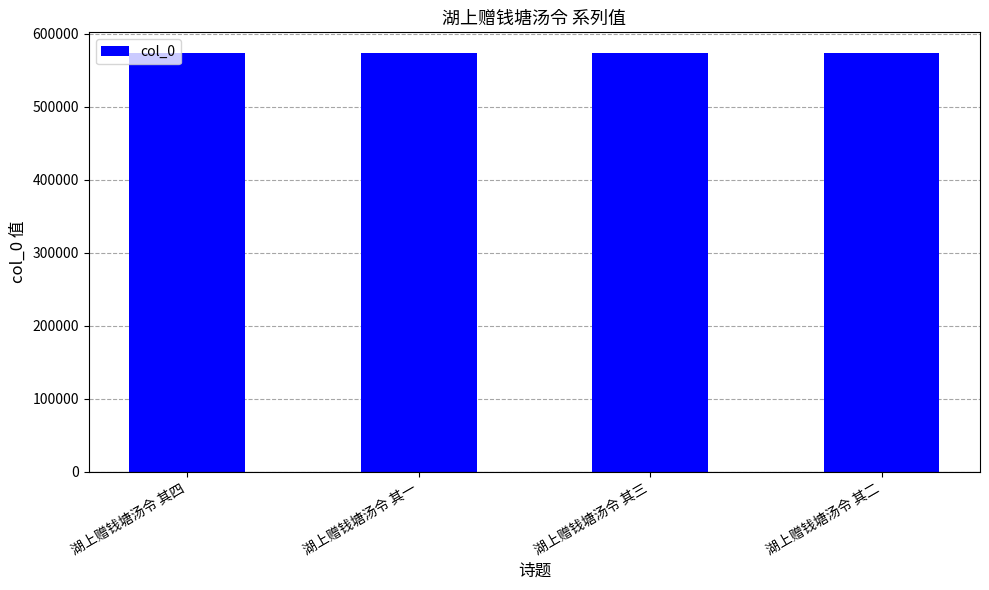

Read the value at 湖上赠钱塘汤令 其三.

573033